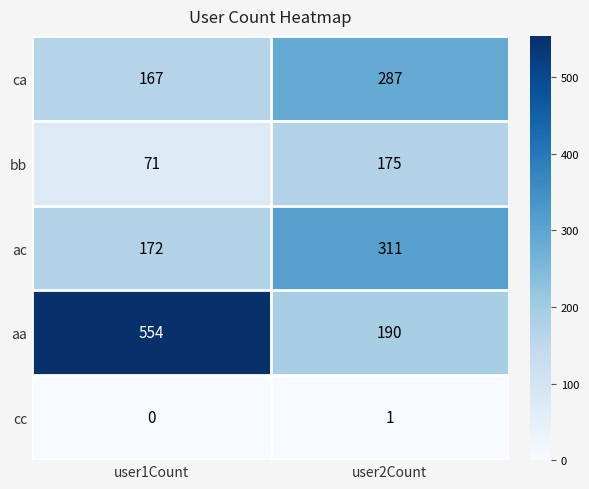

At how many categories does at least one series exceed 22?

2